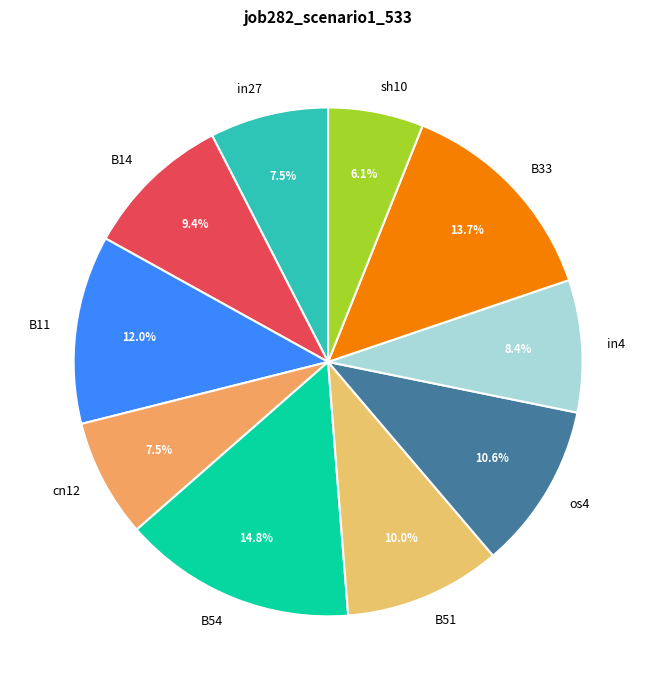

Between B54 and B33, which is larger?

B54